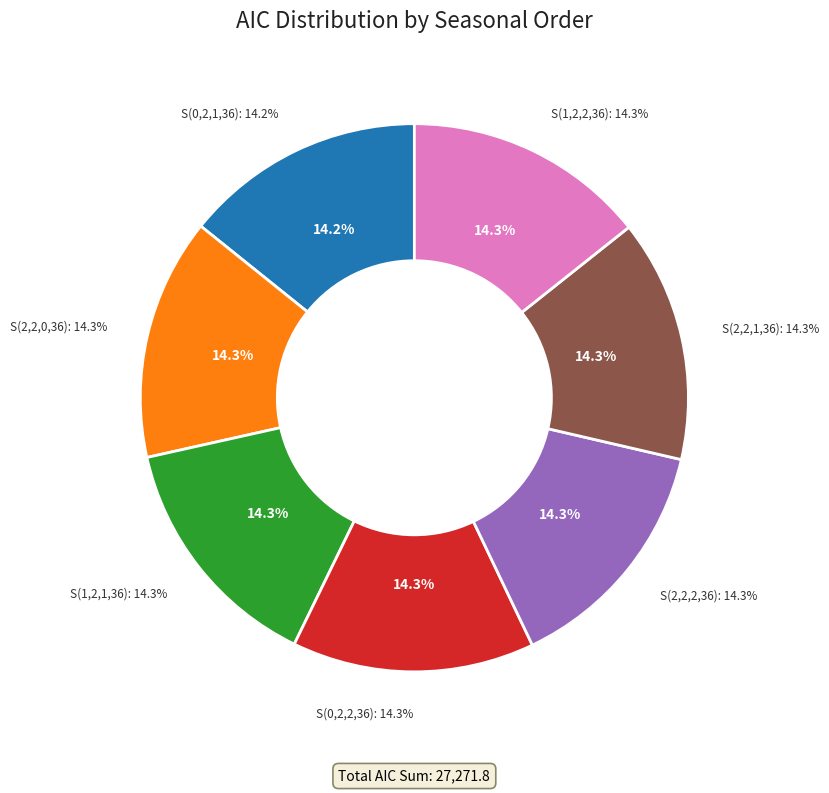

Combined, do (0, 2, 1, 36) and (2, 2, 0, 36) account for over 50%?

No